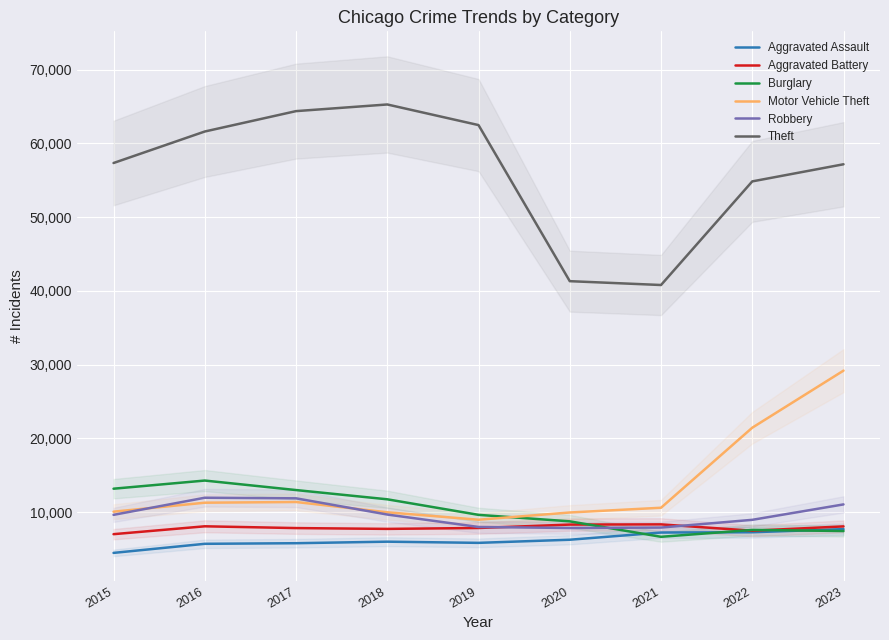

What is the difference between the maximum and minimum values in the Theft series?

24482